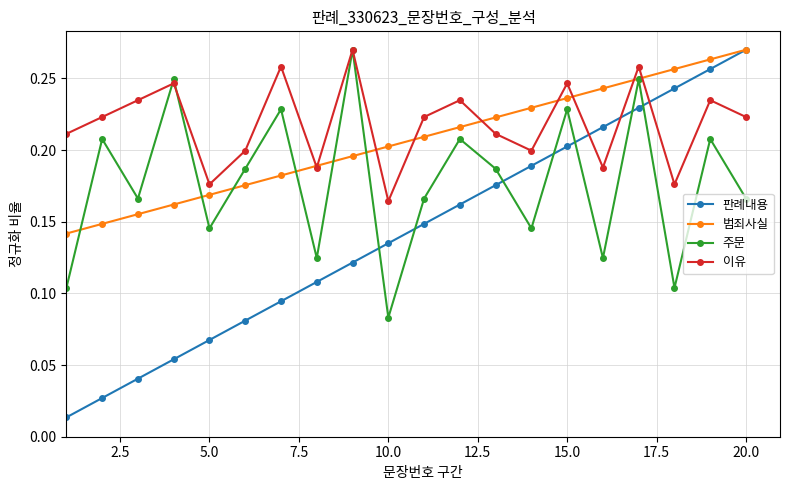

Count the 범죄사실 values in the range 0 to 1.

20